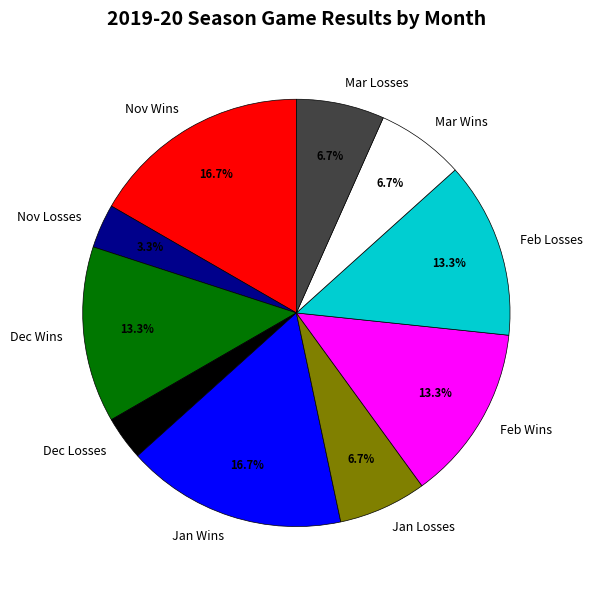

How many slices are in this pie chart?

10